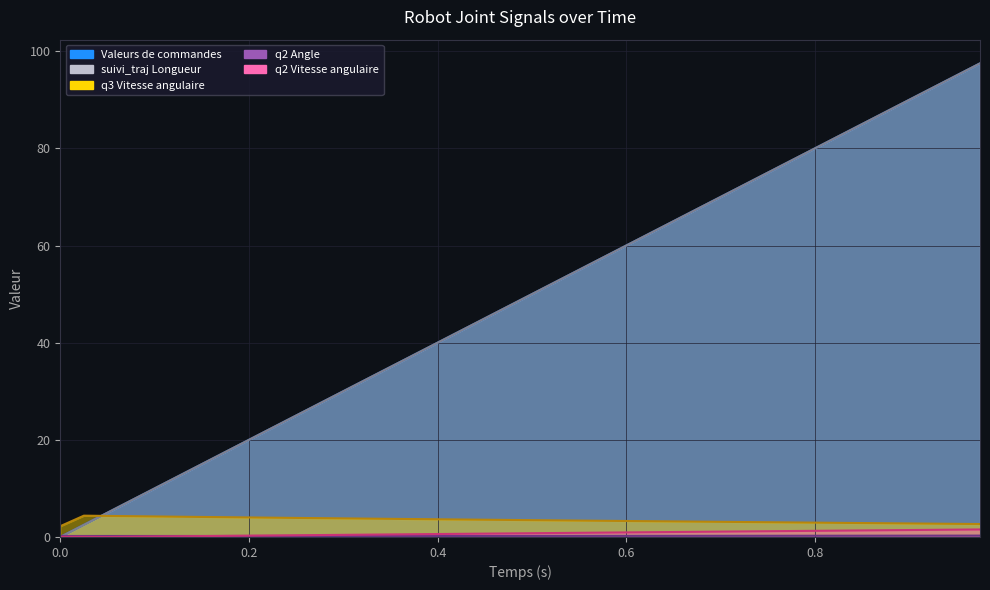

True or false: q2 Vitesse angulaire has a value of 1.1 at 0.725.

True